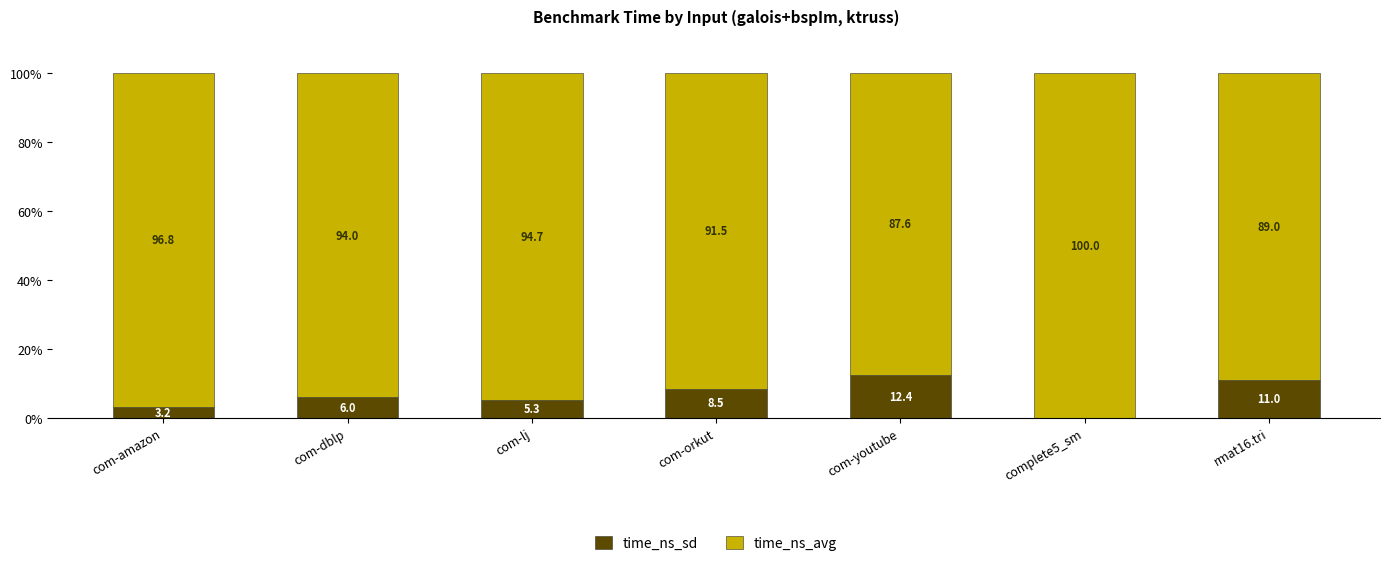

The time_ns_sd series shows 0.0 at complete5_sm. True or false?

True